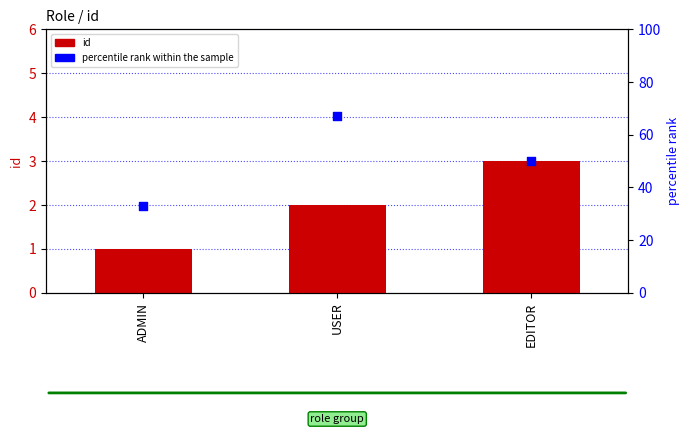

At which category is the sum across all series the highest?

USER